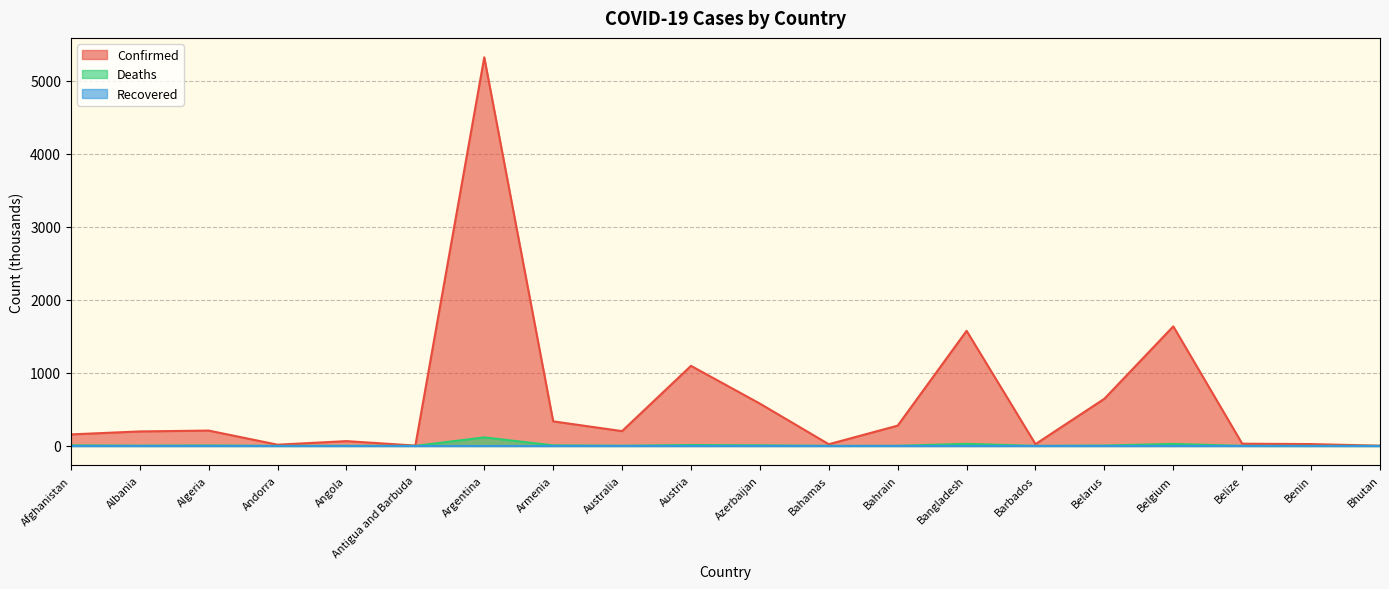

What is the difference between the Confirmed values at Benin and Algeria?

184.6